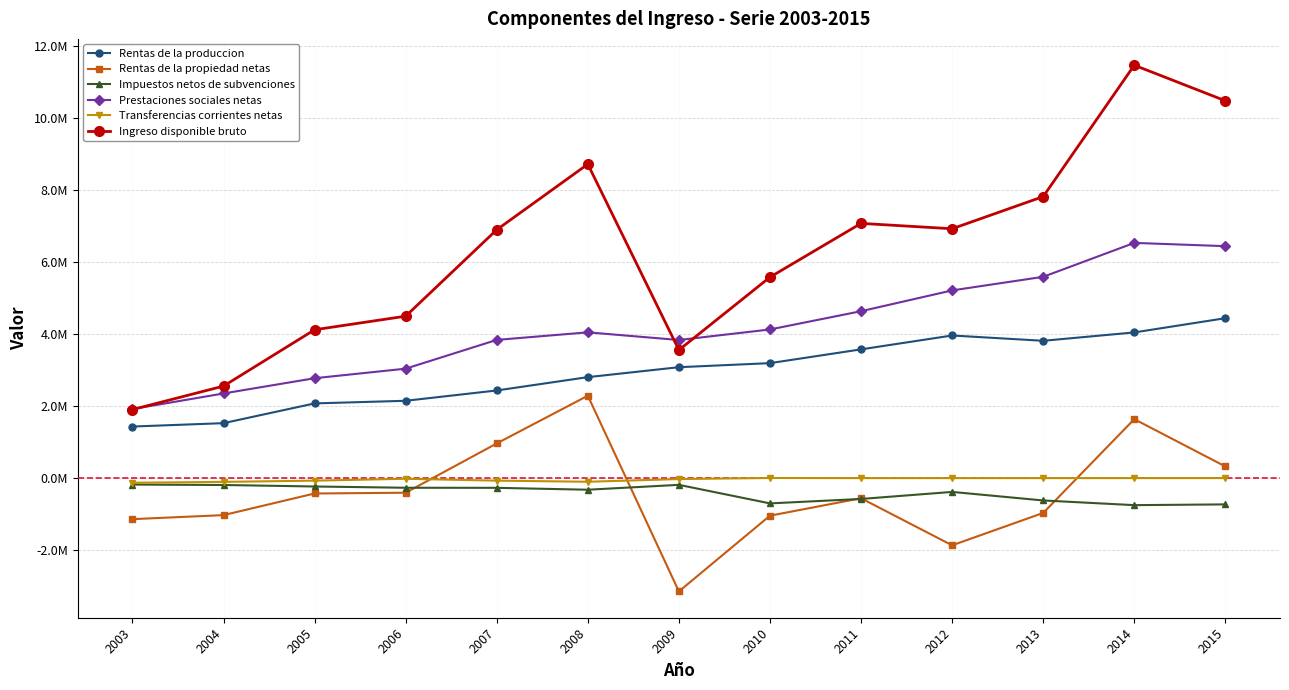

What is the minimum value for Impuestos netos de subvenciones?

-750544